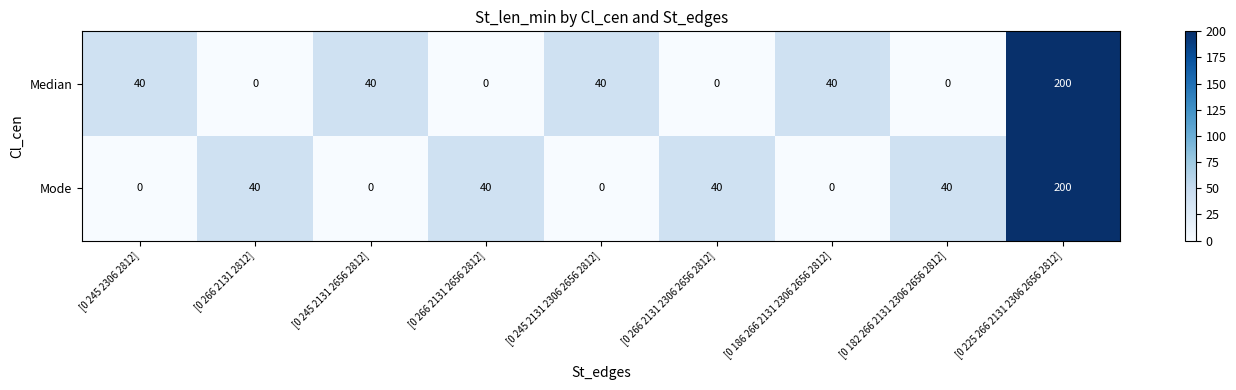

True or false: Median has a value of 40 at [0 245 2131 2656 2812].

True